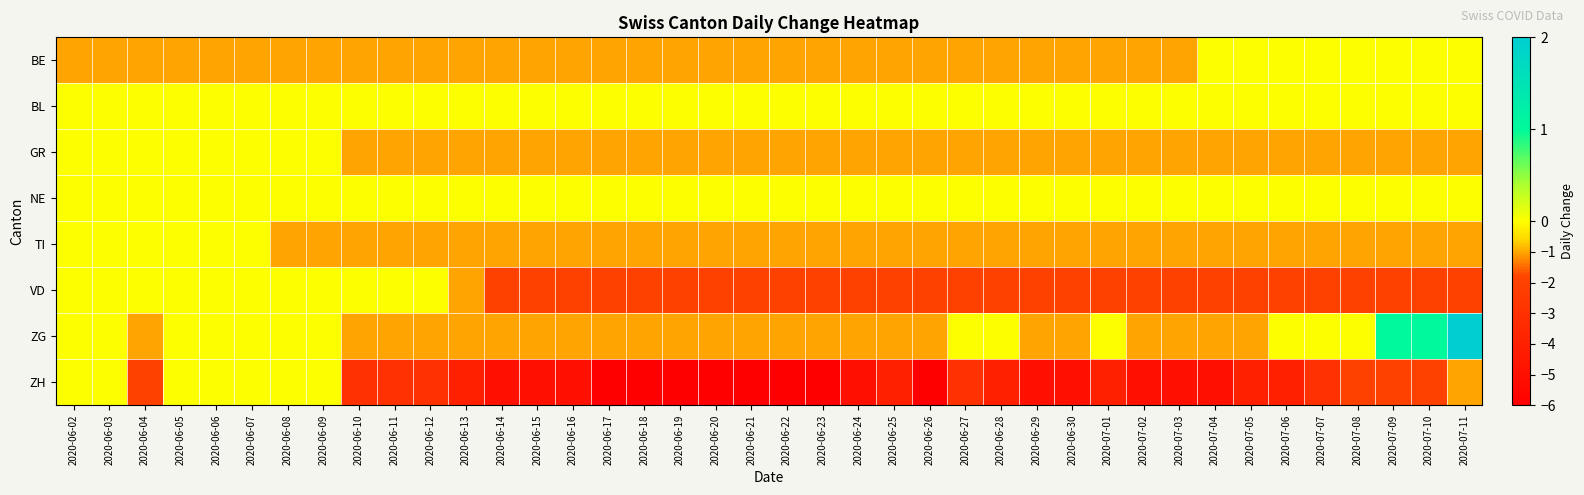

Reading left to right, extract all data points from this chart.

BE: 2020-06-02=-1	2020-06-03=-1	2020-06-04=-1	2020-06-05=-1	2020-06-06=-1	2020-06-07=-1	2020-06-08=-1	2020-06-09=-1	2020-06-10=-1	2020-06-11=-1	2020-06-12=-1	2020-06-13=-1	2020-06-14=-1	2020-06-15=-1	2020-06-16=-1	2020-06-17=-1	2020-06-18=-1	2020-06-19=-1	2020-06-20=-1	2020-06-21=-1	2020-06-22=-1	2020-06-23=-1	2020-06-24=-1	2020-06-25=-1	2020-06-26=-1	2020-06-27=-1	2020-06-28=-1	2020-06-29=-1	2020-06-30=-1	2020-07-01=-1	2020-07-02=-1	2020-07-03=-1	2020-07-04=0	2020-07-05=0	2020-07-06=0	2020-07-07=0	2020-07-08=0	2020-07-09=0	2020-07-10=0	2020-07-11=0
BL: 2020-06-02=0	2020-06-03=0	2020-06-04=0	2020-06-05=0	2020-06-06=0	2020-06-07=0	2020-06-08=0	2020-06-09=0	2020-06-10=0	2020-06-11=0	2020-06-12=0	2020-06-13=0	2020-06-14=0	2020-06-15=0	2020-06-16=0	2020-06-17=0	2020-06-18=0	2020-06-19=0	2020-06-20=0	2020-06-21=0	2020-06-22=0	2020-06-23=0	2020-06-24=0	2020-06-25=0	2020-06-26=0	2020-06-27=0	2020-06-28=0	2020-06-29=0	2020-06-30=0	2020-07-01=0	2020-07-02=0	2020-07-03=0	2020-07-04=0	2020-07-05=0	2020-07-06=0	2020-07-07=0	2020-07-08=0	2020-07-09=0	2020-07-10=0	2020-07-11=0
GR: 2020-06-02=0	2020-06-03=0	2020-06-04=0	2020-06-05=0	2020-06-06=0	2020-06-07=0	2020-06-08=0	2020-06-09=0	2020-06-10=-1	2020-06-11=-1	2020-06-12=-1	2020-06-13=-1	2020-06-14=-1	2020-06-15=-1	2020-06-16=-1	2020-06-17=-1	2020-06-18=-1	2020-06-19=-1	2020-06-20=-1	2020-06-21=-1	2020-06-22=-1	2020-06-23=-1	2020-06-24=-1	2020-06-25=-1	2020-06-26=-1	2020-06-27=-1	2020-06-28=-1	2020-06-29=-1	2020-06-30=-1	2020-07-01=-1	2020-07-02=-1	2020-07-03=-1	2020-07-04=-1	2020-07-05=-1	2020-07-06=-1	2020-07-07=-1	2020-07-08=-1	2020-07-09=-1	2020-07-10=-1	2020-07-11=-1
NE: 2020-06-02=0	2020-06-03=0	2020-06-04=0	2020-06-05=0	2020-06-06=0	2020-06-07=0	2020-06-08=0	2020-06-09=0	2020-06-10=0	2020-06-11=0	2020-06-12=0	2020-06-13=0	2020-06-14=0	2020-06-15=0	2020-06-16=0	2020-06-17=0	2020-06-18=0	2020-06-19=0	2020-06-20=0	2020-06-21=0	2020-06-22=0	2020-06-23=0	2020-06-24=0	2020-06-25=0	2020-06-26=0	2020-06-27=0	2020-06-28=0	2020-06-29=0	2020-06-30=0	2020-07-01=0	2020-07-02=0	2020-07-03=0	2020-07-04=0	2020-07-05=0	2020-07-06=0	2020-07-07=0	2020-07-08=0	2020-07-09=0	2020-07-10=0	2020-07-11=0
TI: 2020-06-02=0	2020-06-03=0	2020-06-04=0	2020-06-05=0	2020-06-06=0	2020-06-07=0	2020-06-08=-1	2020-06-09=-1	2020-06-10=-1	2020-06-11=-1	2020-06-12=-1	2020-06-13=-1	2020-06-14=-1	2020-06-15=-1	2020-06-16=-1	2020-06-17=-1	2020-06-18=-1	2020-06-19=-1	2020-06-20=-1	2020-06-21=-1	2020-06-22=-1	2020-06-23=-1	2020-06-24=-1	2020-06-25=-1	2020-06-26=-1	2020-06-27=-1	2020-06-28=-1	2020-06-29=-1	2020-06-30=-1	2020-07-01=-1	2020-07-02=-1	2020-07-03=-1	2020-07-04=-1	2020-07-05=-1	2020-07-06=-1	2020-07-07=-1	2020-07-08=-1	2020-07-09=-1	2020-07-10=-1	2020-07-11=-1
VD: 2020-06-02=0	2020-06-03=0	2020-06-04=0	2020-06-05=0	2020-06-06=0	2020-06-07=0	2020-06-08=0	2020-06-09=0	2020-06-10=0	2020-06-11=0	2020-06-12=0	2020-06-13=-1	2020-06-14=-2	2020-06-15=-2	2020-06-16=-2	2020-06-17=-2	2020-06-18=-2	2020-06-19=-2	2020-06-20=-2	2020-06-21=-2	2020-06-22=-2	2020-06-23=-2	2020-06-24=-2	2020-06-25=-2	2020-06-26=-2	2020-06-27=-2	2020-06-28=-2	2020-06-29=-2	2020-06-30=-2	2020-07-01=-2	2020-07-02=-2	2020-07-03=-2	2020-07-04=-2	2020-07-05=-2	2020-07-06=-2	2020-07-07=-2	2020-07-08=-2	2020-07-09=-2	2020-07-10=-2	2020-07-11=-2
ZG: 2020-06-02=0	2020-06-03=0	2020-06-04=-1	2020-06-05=0	2020-06-06=0	2020-06-07=0	2020-06-08=0	2020-06-09=0	2020-06-10=-1	2020-06-11=-1	2020-06-12=-1	2020-06-13=-1	2020-06-14=-1	2020-06-15=-1	2020-06-16=-1	2020-06-17=-1	2020-06-18=-1	2020-06-19=-1	2020-06-20=-1	2020-06-21=-1	2020-06-22=-1	2020-06-23=-1	2020-06-24=-1	2020-06-25=-1	2020-06-26=-1	2020-06-27=0	2020-06-28=0	2020-06-29=-1	2020-06-30=-1	2020-07-01=0	2020-07-02=-1	2020-07-03=-1	2020-07-04=-1	2020-07-05=-1	2020-07-06=0	2020-07-07=0	2020-07-08=0	2020-07-09=1	2020-07-10=1	2020-07-11=2
ZH: 2020-06-02=0	2020-06-03=0	2020-06-04=-2	2020-06-05=0	2020-06-06=0	2020-06-07=0	2020-06-08=0	2020-06-09=0	2020-06-10=-3	2020-06-11=-3	2020-06-12=-3	2020-06-13=-4	2020-06-14=-5	2020-06-15=-5	2020-06-16=-5	2020-06-17=-6	2020-06-18=-6	2020-06-19=-6	2020-06-20=-6	2020-06-21=-6	2020-06-22=-6	2020-06-23=-6	2020-06-24=-5	2020-06-25=-4	2020-06-26=-6	2020-06-27=-3	2020-06-28=-4	2020-06-29=-5	2020-06-30=-5	2020-07-01=-4	2020-07-02=-5	2020-07-03=-5	2020-07-04=-5	2020-07-05=-4	2020-07-06=-4	2020-07-07=-3	2020-07-08=-2	2020-07-09=-2	2020-07-10=-2	2020-07-11=-1